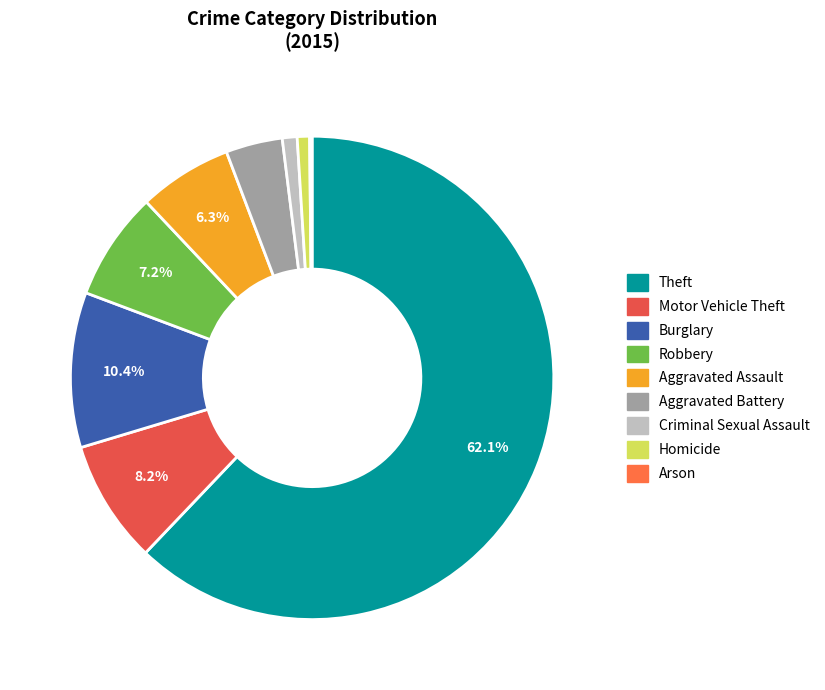

What is the smallest slice in the pie chart?

Arson